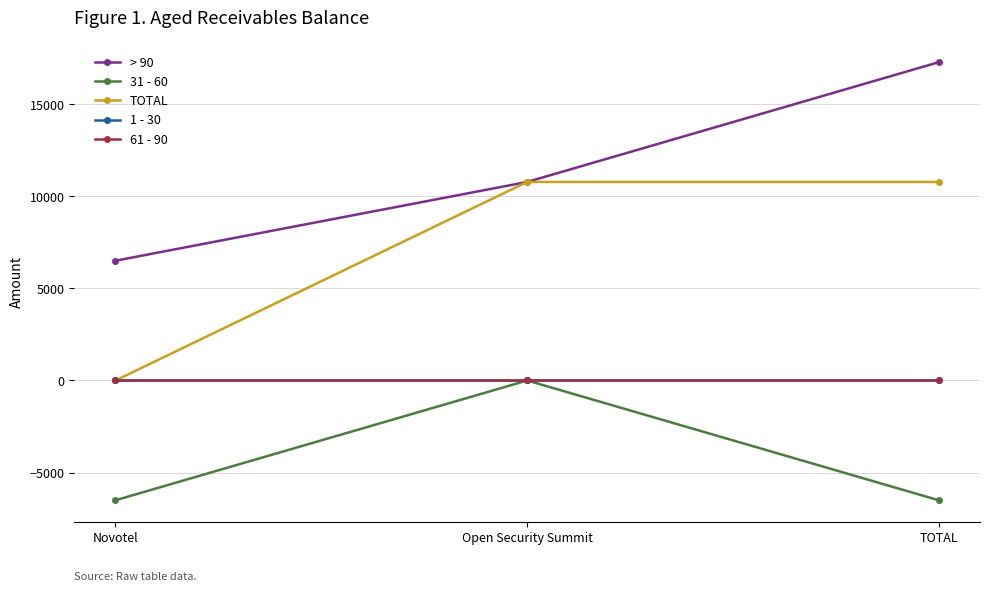

Is this an area chart (filled region under the line)?

No